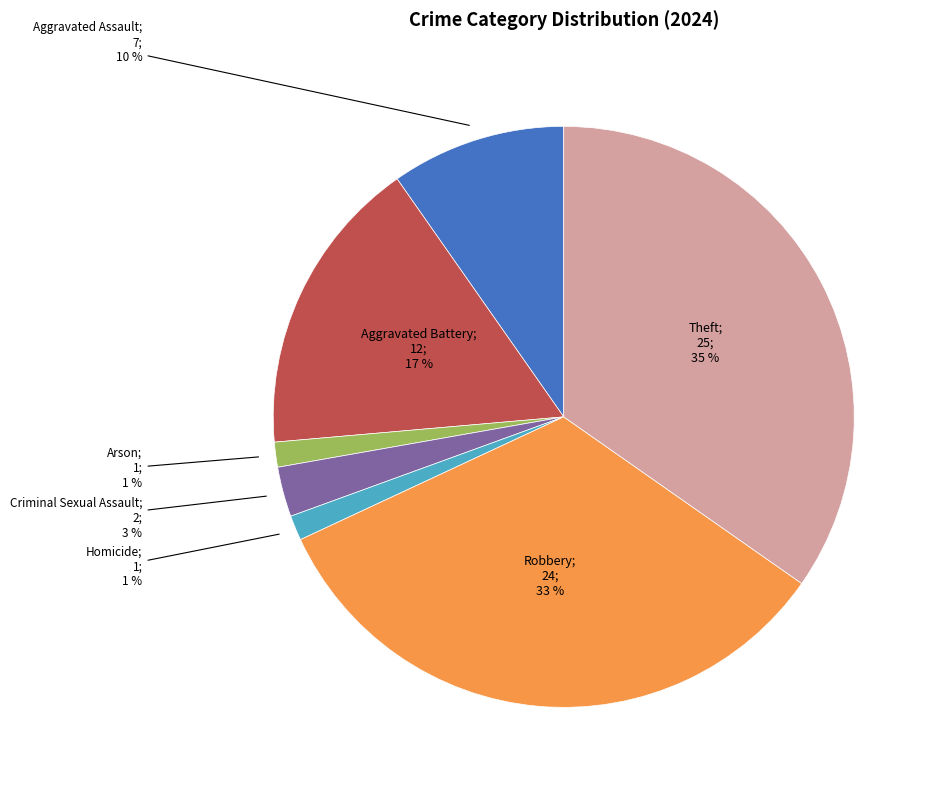

To the nearest percent, what is the average slice percentage?

14%